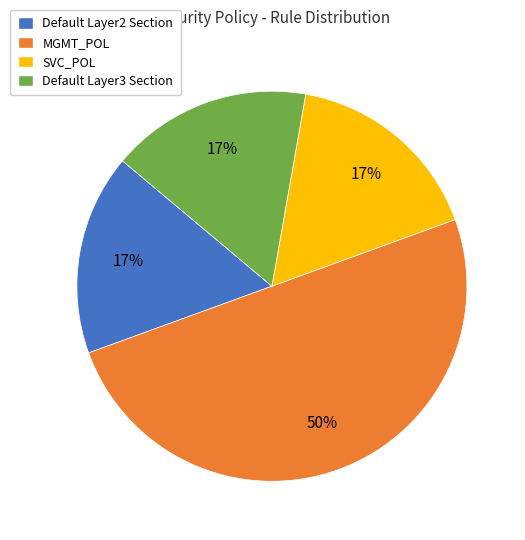

Is the sum of SVC_POL and Default Layer2 Section greater than half?

No